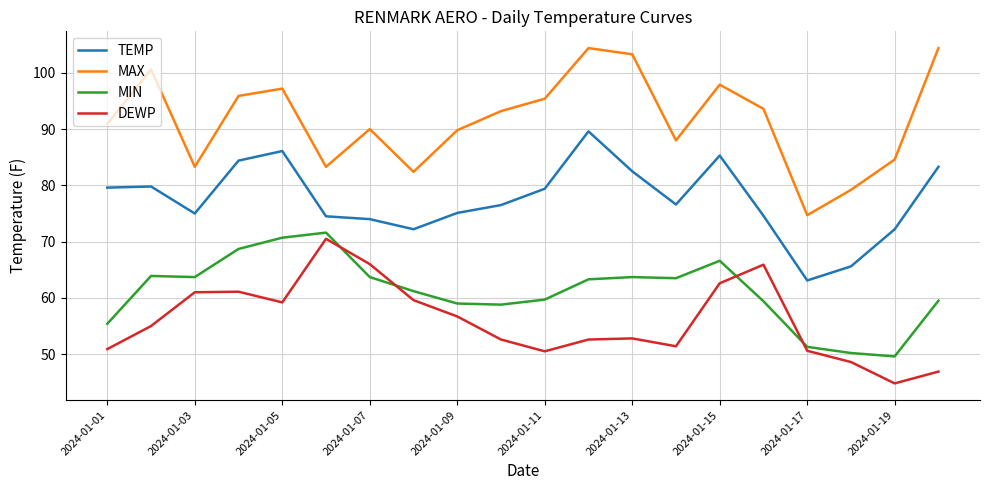

Which series has the widest spread of values?

MAX